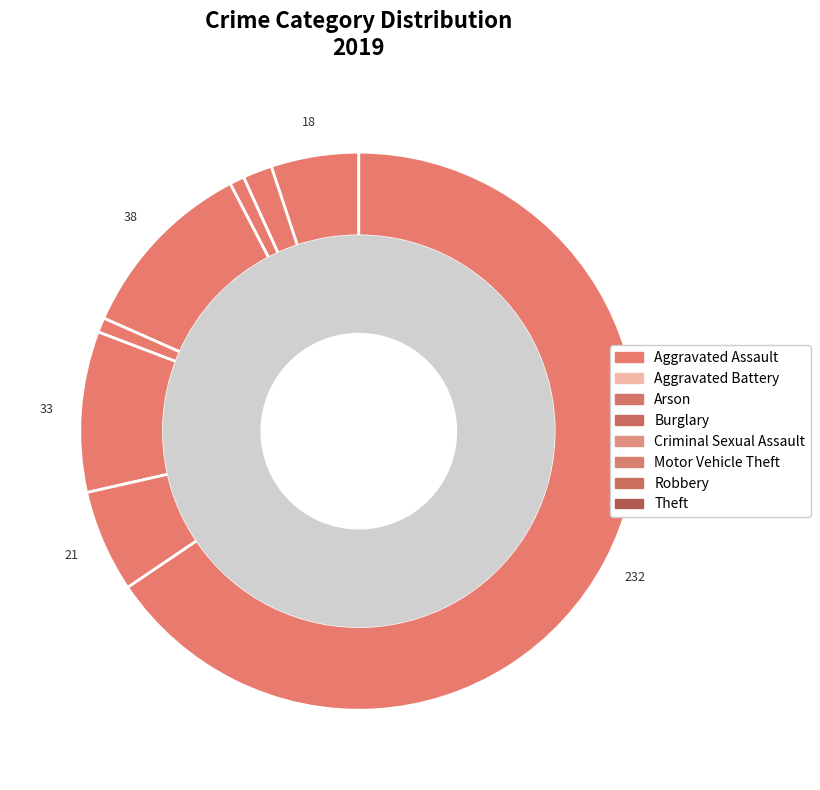

What is the change in value from Aggravated Battery to Motor Vehicle Theft?

+27